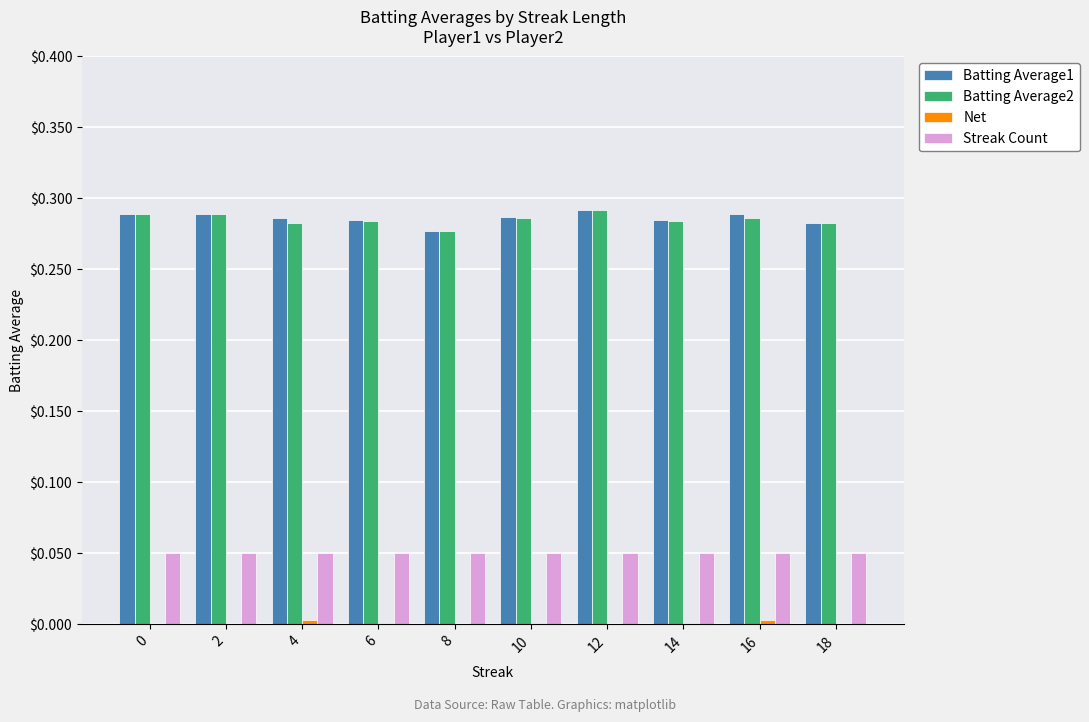

What is the total value across all series at 18?

0.6